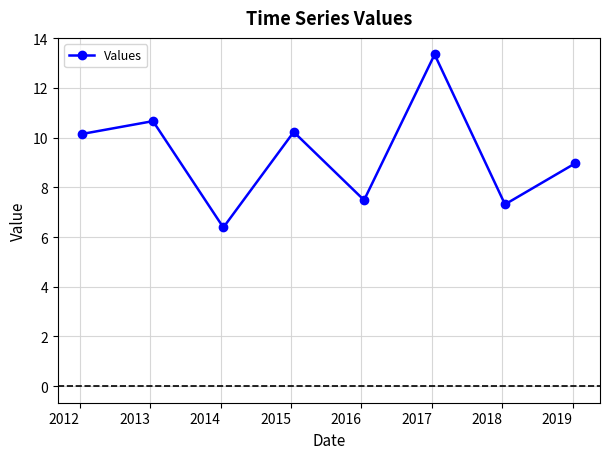

What is the average value?

9.3